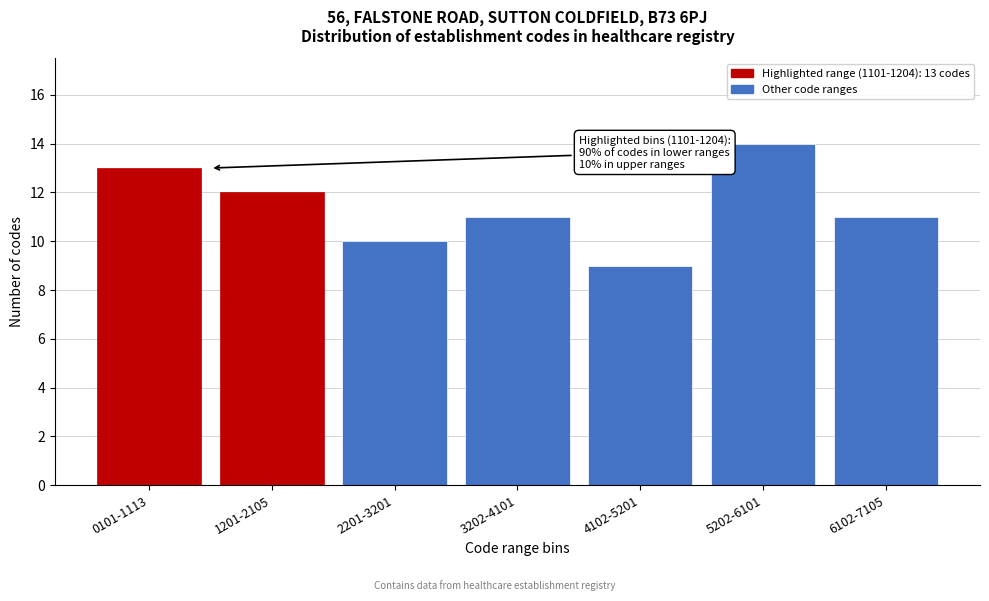

Reading left to right, what are all the values shown in this chart?

13	12	10	11	9	14	11